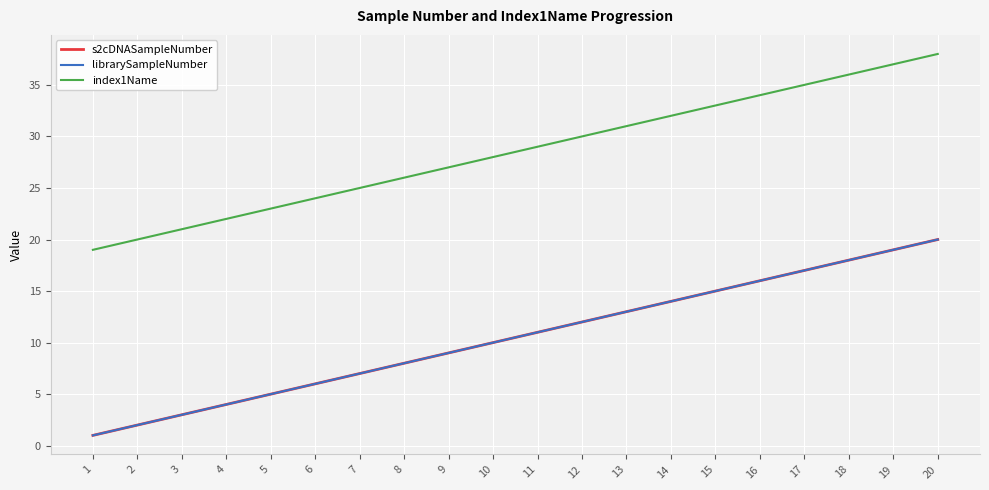

What is the sum of all index1Name values?

570